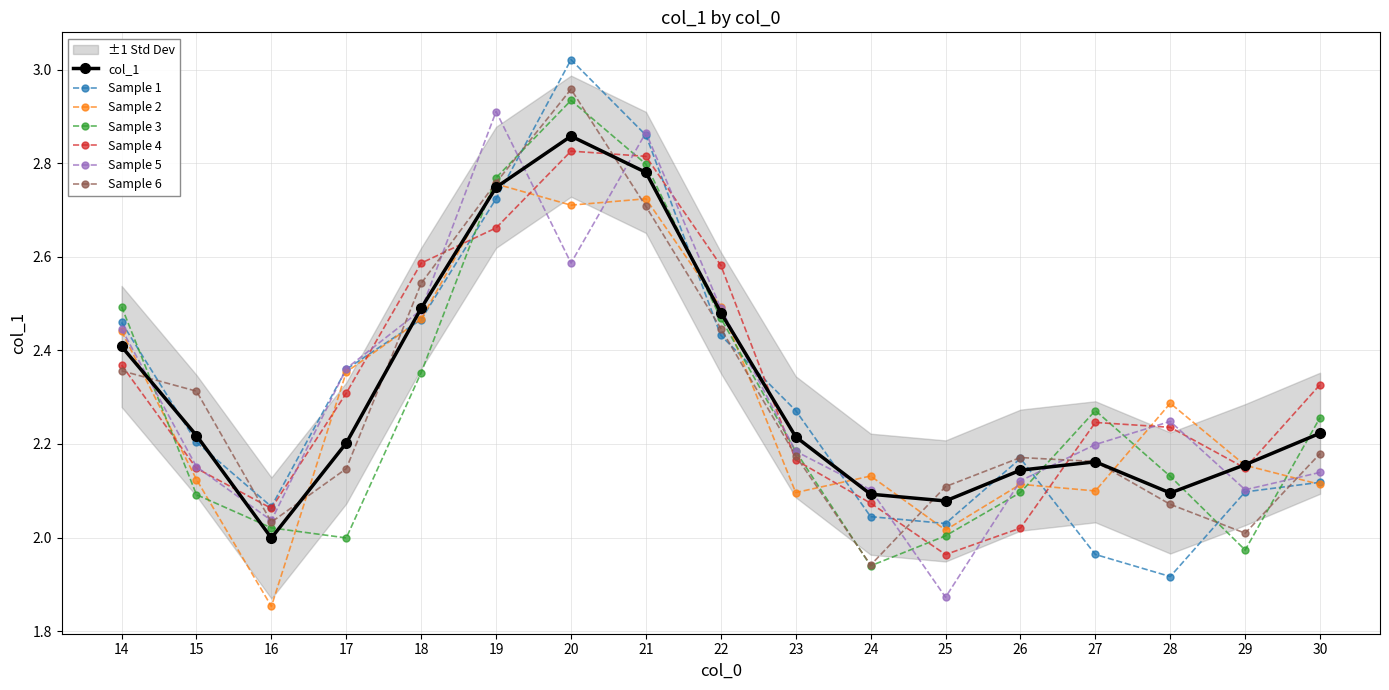

How many data points are above 2?

16